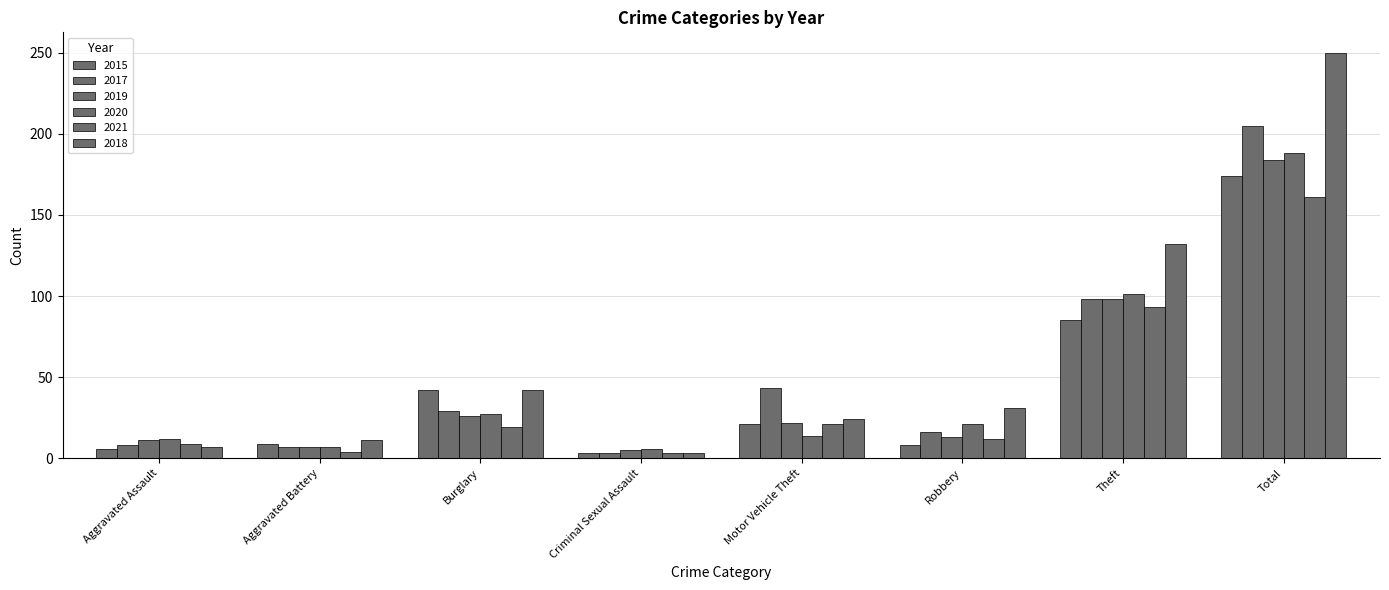

How many series are shown in this chart?

6